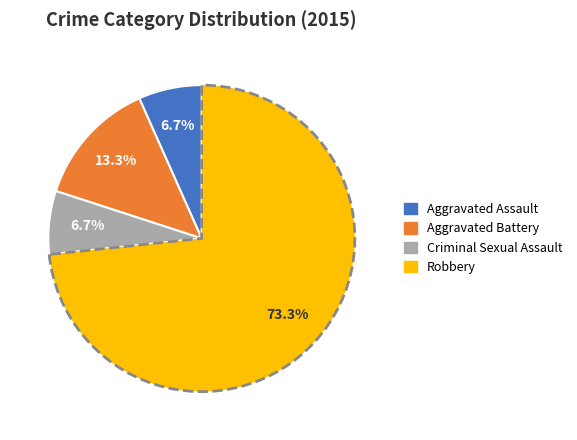

Is it true that Aggravated Battery is 24% of the pie?

False